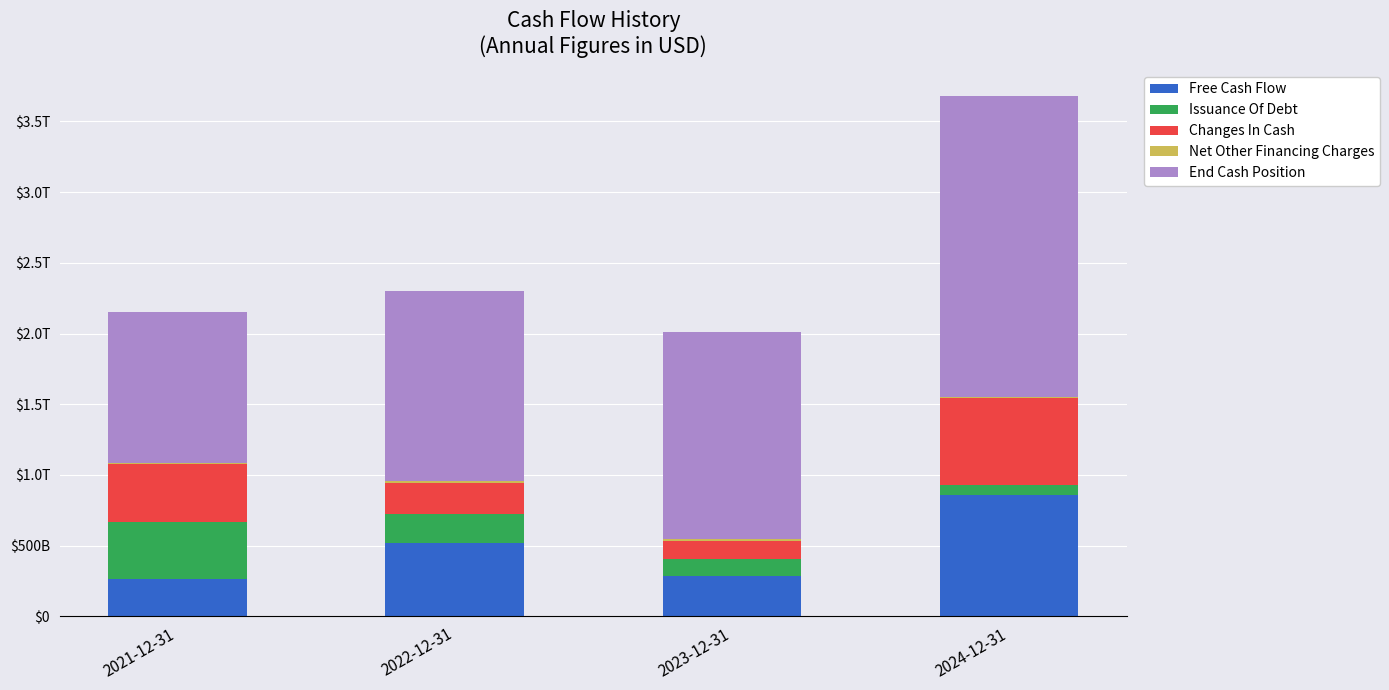

Does the chart contain stacked bars?

Yes